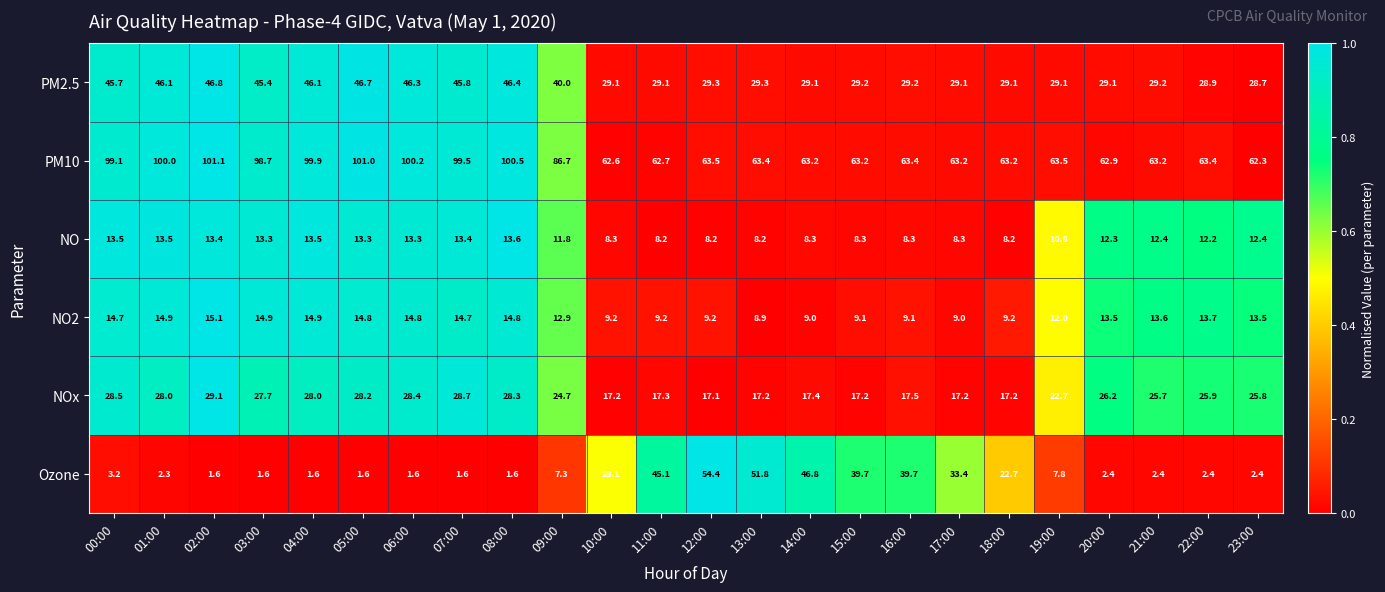

How many distinct data groups are displayed?

6